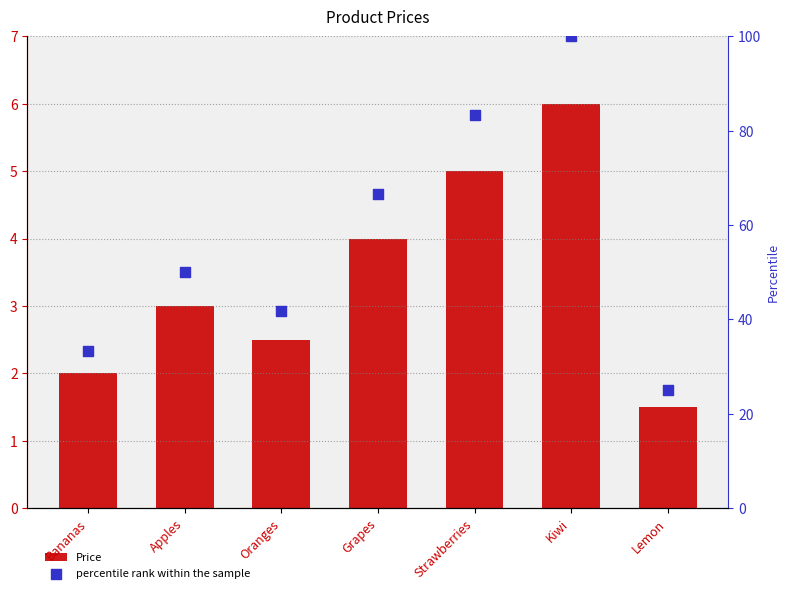

Which series has the widest spread of Y values?

percentile rank within the sample